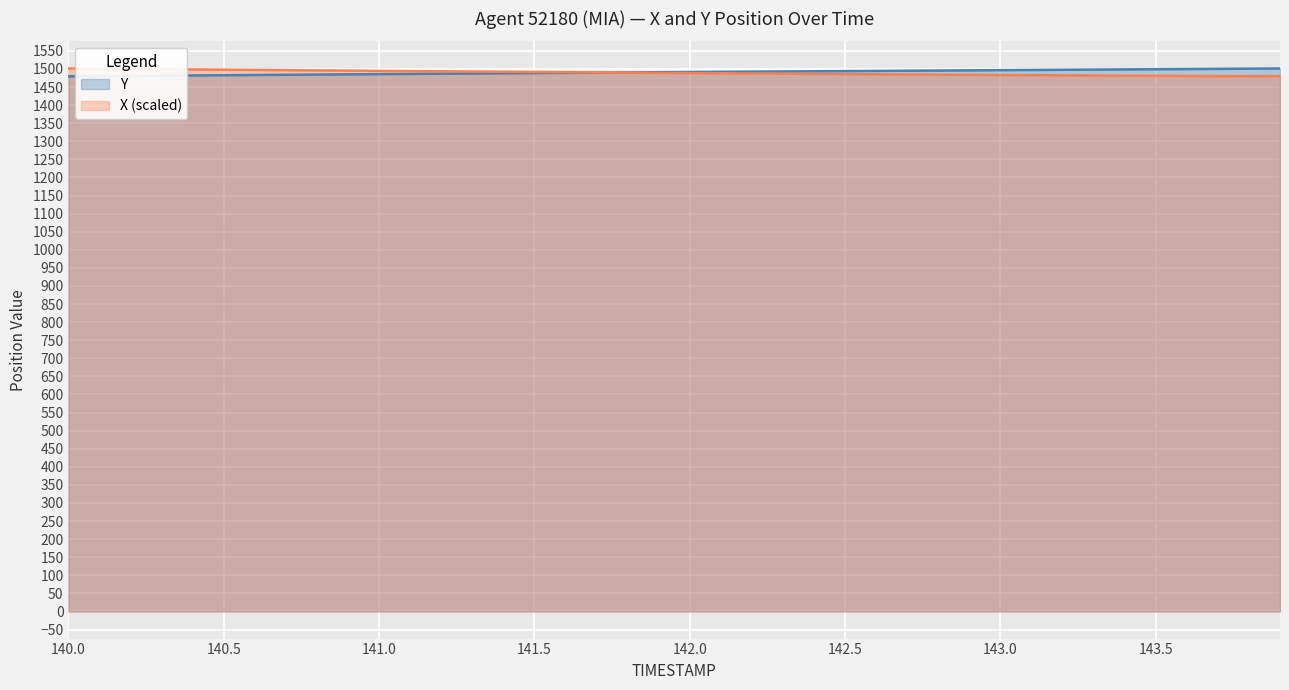

What is the highest value of the X series?

1501.3